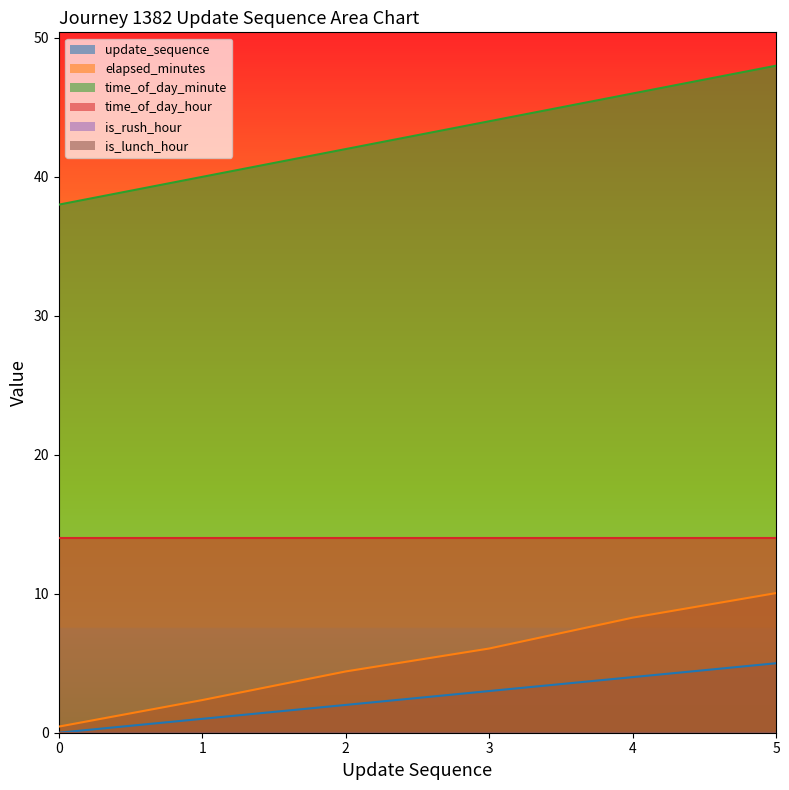

List the labels in order of update_sequence value, smallest first.

0, 1, 2, 3, 4, 5